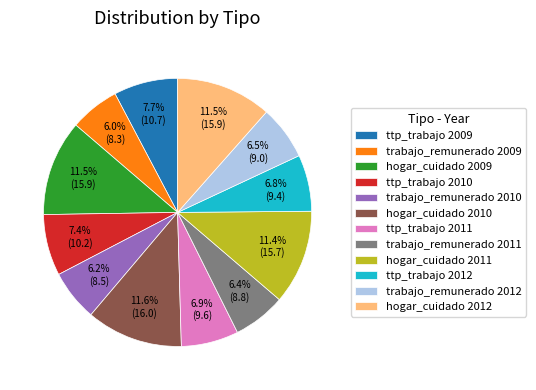

Is ttp_trabajo 2009 the majority of the pie?

No